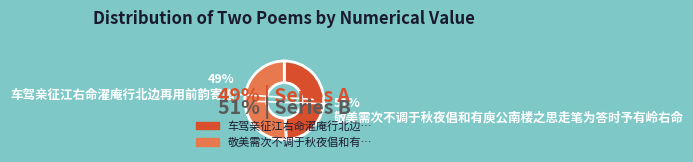

What is the smallest slice in the pie chart?

车驾亲征江右命濯庵行北边再用前韵寄赠